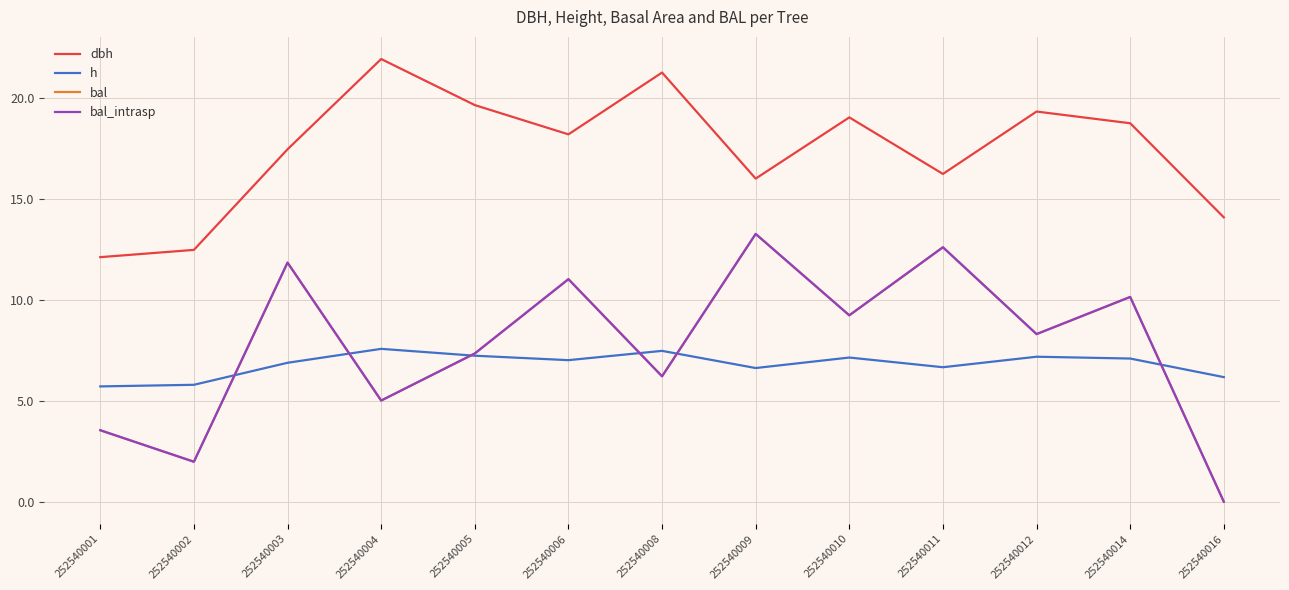

Reading right to left, extract all data points from this chart.

dbh: 252540016=14.1	252540014=18.7	252540012=19.3	252540011=16.2	252540010=19.0	252540009=16.0	252540008=21.2	252540006=18.2	252540005=19.6	252540004=21.9	252540003=17.4	252540002=12.5	252540001=12.1
h: 252540016=6.2	252540014=7.1	252540012=7.2	252540011=6.7	252540010=7.1	252540009=6.6	252540008=7.5	252540006=7.0	252540005=7.2	252540004=7.6	252540003=6.9	252540002=5.8	252540001=5.7
bal: 252540016=0.0	252540014=10.1	252540012=8.3	252540011=12.6	252540010=9.2	252540009=13.3	252540008=6.2	252540006=11.0	252540005=7.3	252540004=5.0	252540003=11.8	252540002=2.0	252540001=3.5
bal_intrasp: 252540016=0.0	252540014=10.1	252540012=8.3	252540011=12.6	252540010=9.2	252540009=13.3	252540008=6.2	252540006=11.0	252540005=7.3	252540004=5.0	252540003=11.8	252540002=2.0	252540001=3.5